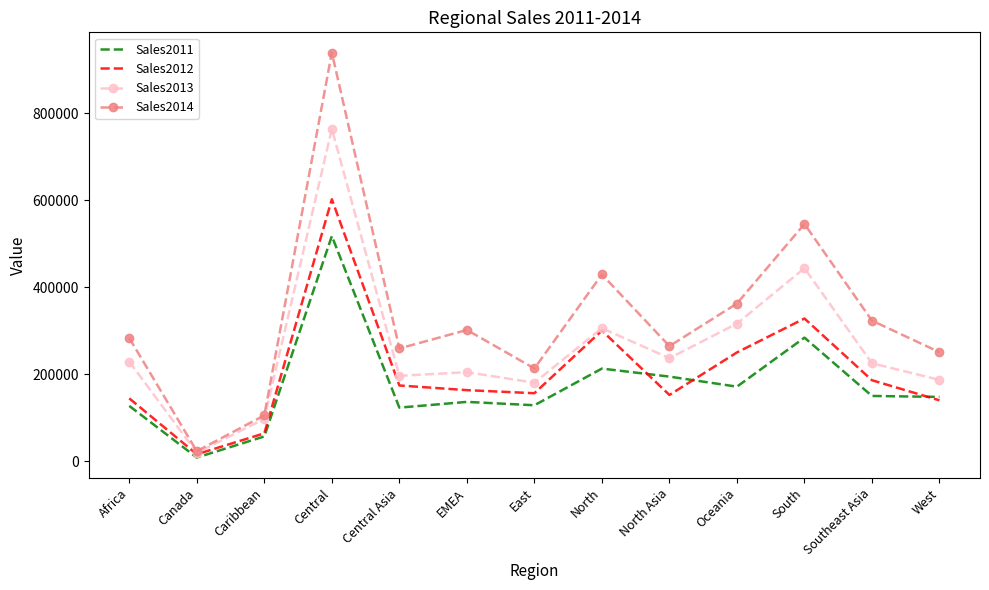

At which category is the sum across all series the highest?

Central